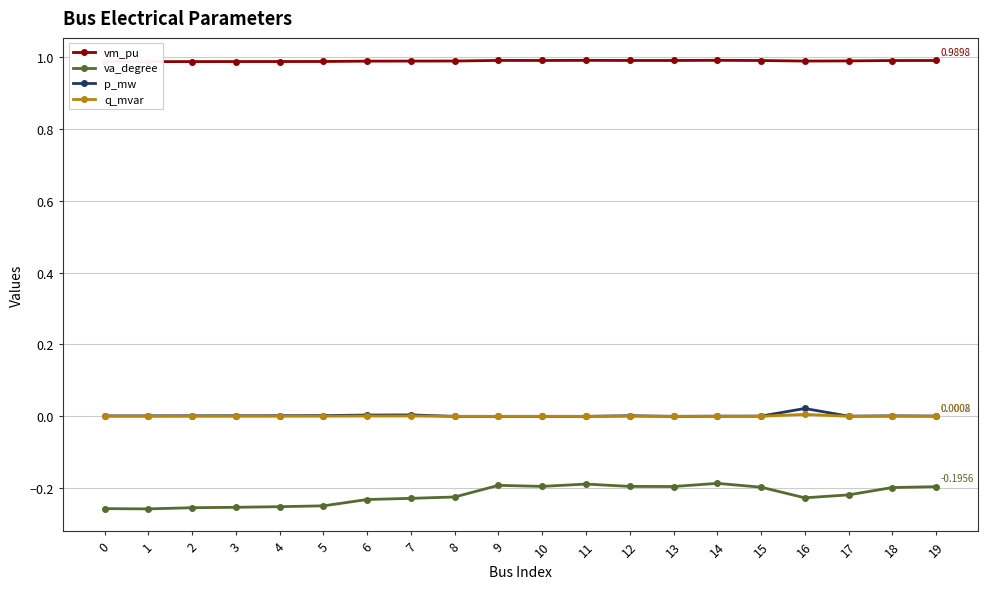

What is the maximum value for vm_pu?

1.0